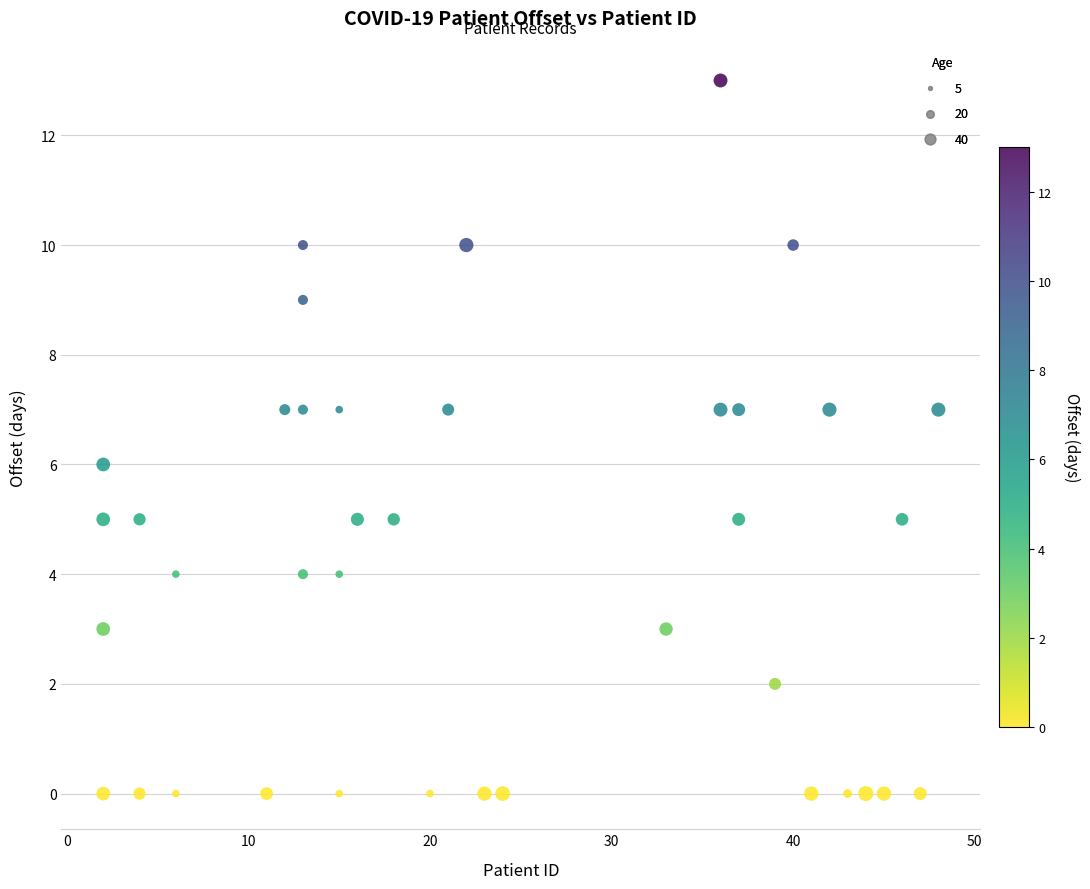

What is the range of Y values (max minus min)?

13